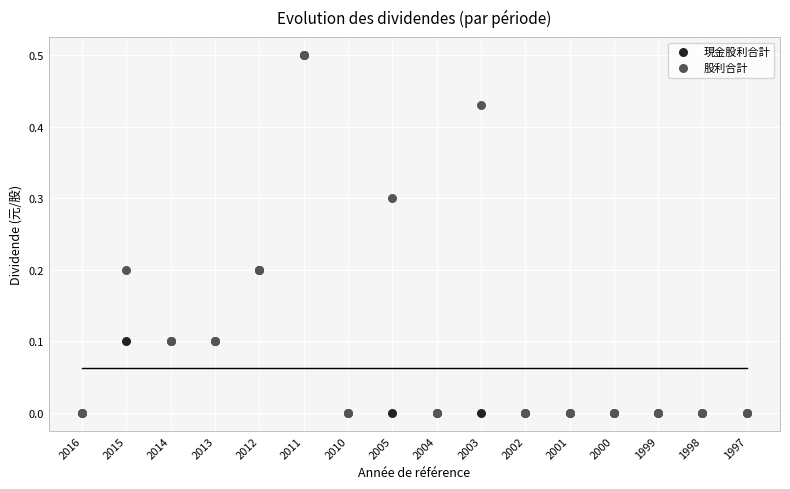

What are all the series names shown in the legend?

現金股利合計, 股利合計